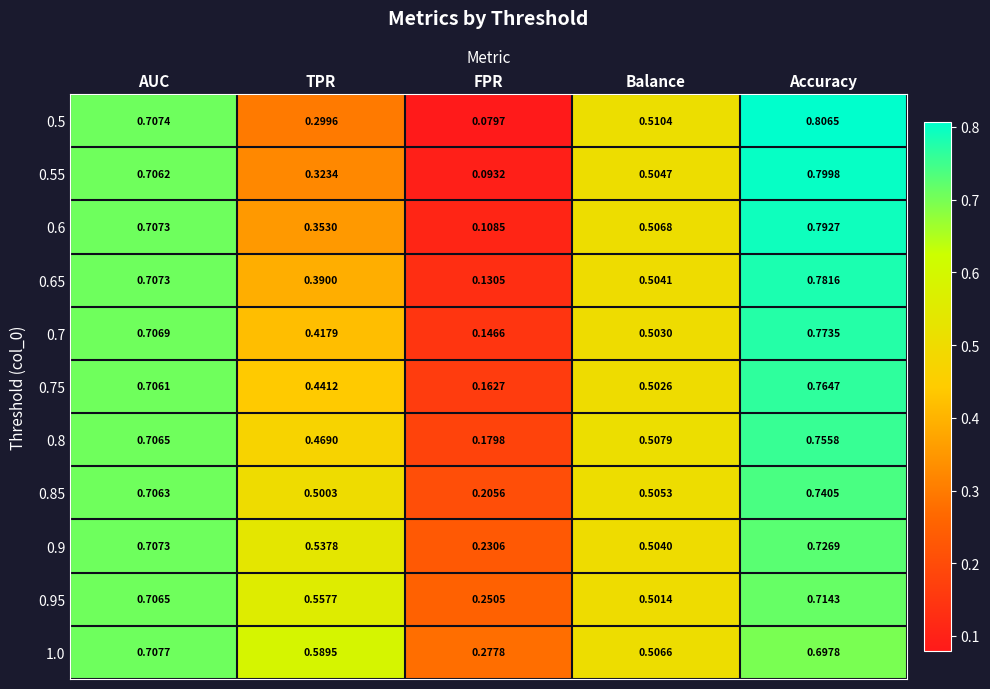

Is the value of 1.0 at TPR greater than the value of 0.5 at FPR?

Yes